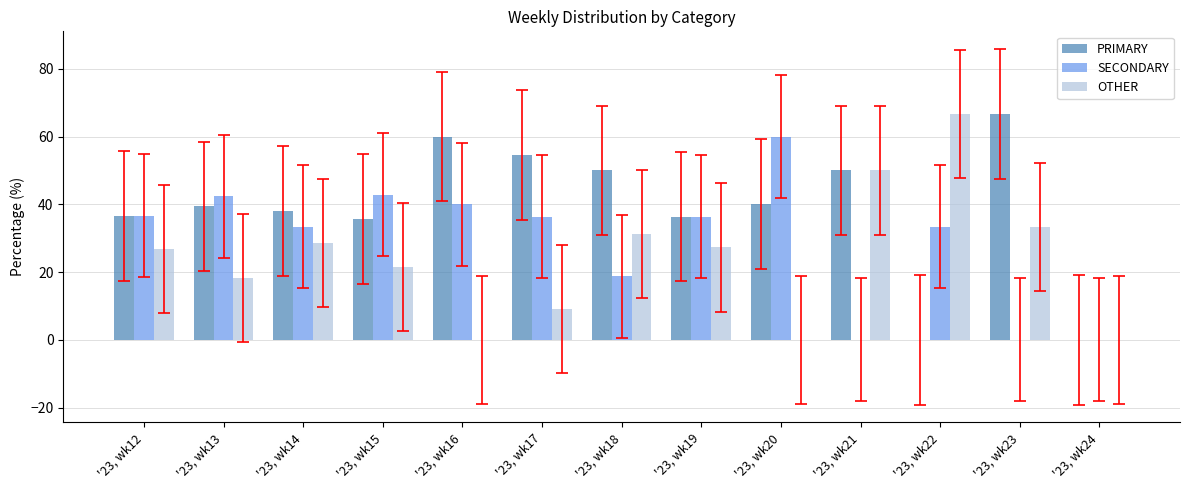

What is the greatest value displayed?

66.7